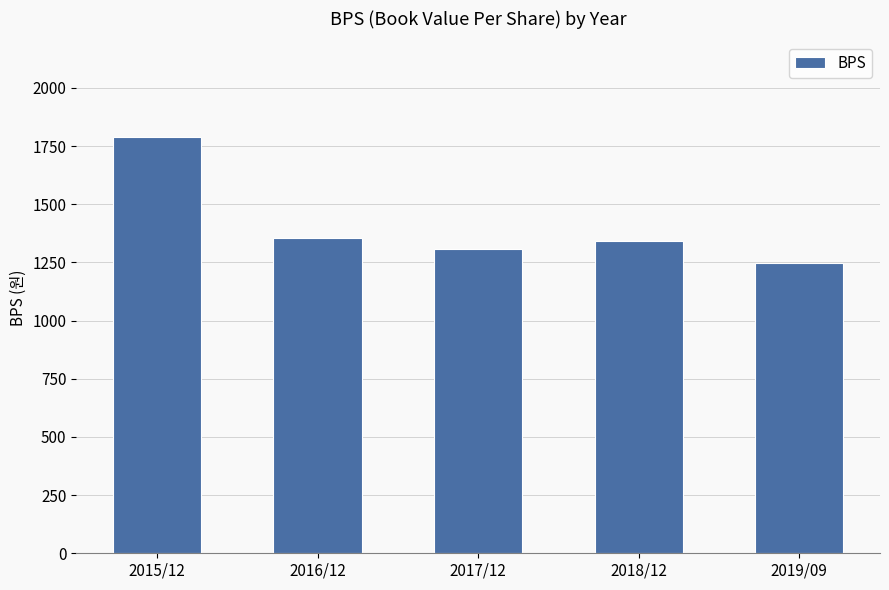

What position from the right is 2015/12?

5